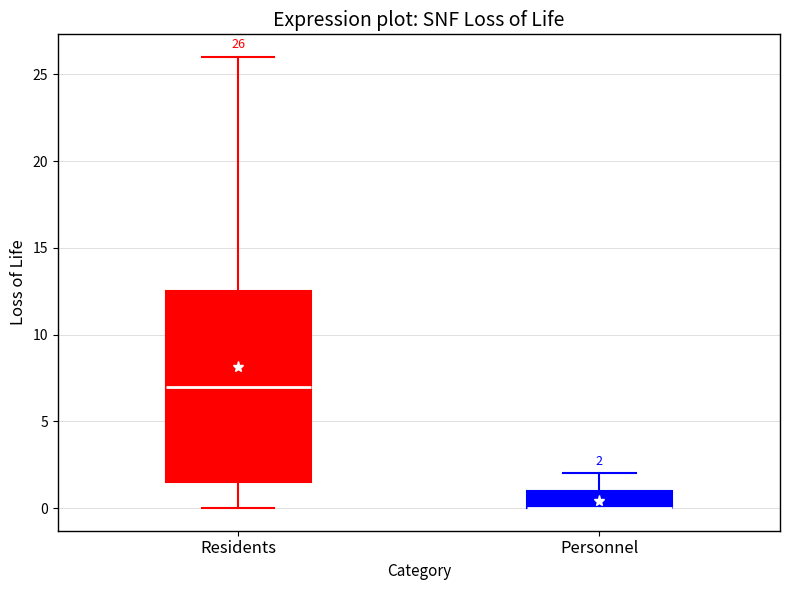

Which box is the tallest, from its lower edge to its upper edge?

Residents